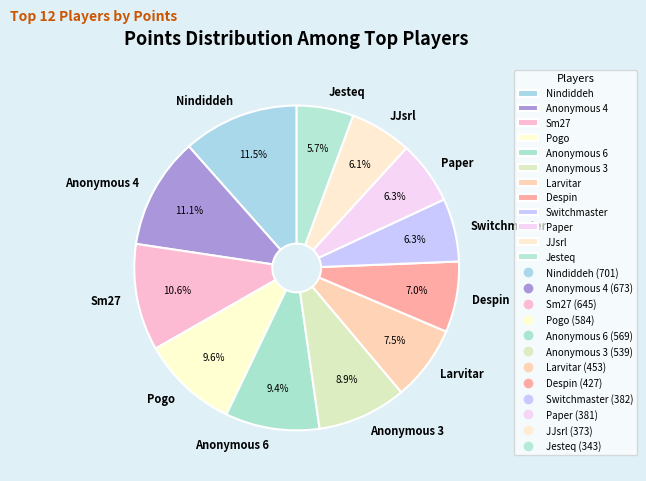

Is it true that Jesteq is 1% of the pie?

False